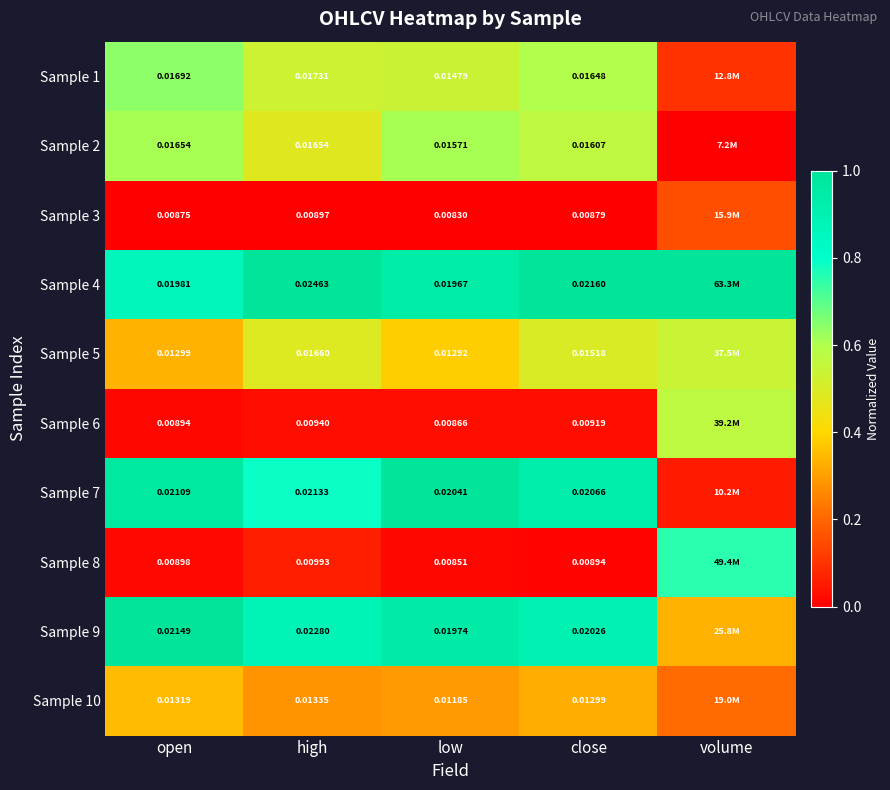

List the series in order of their peak value, lowest first.

Sample 3, Sample 10, Sample 5, Sample 6, Sample 2, Sample 1, Sample 8, Sample 4, Sample 7, Sample 9